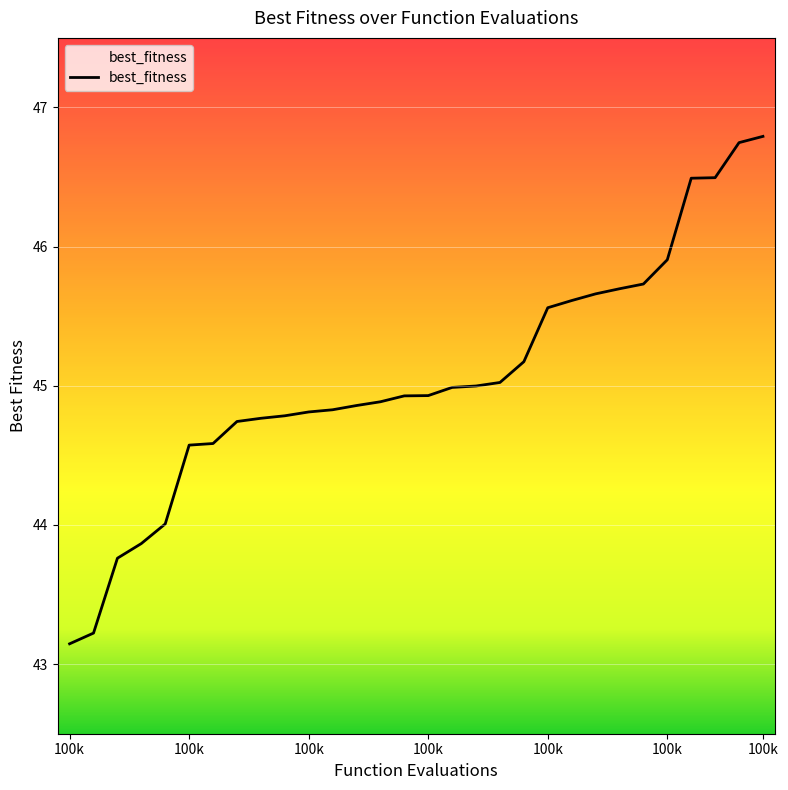

How many values exceed 44?

26